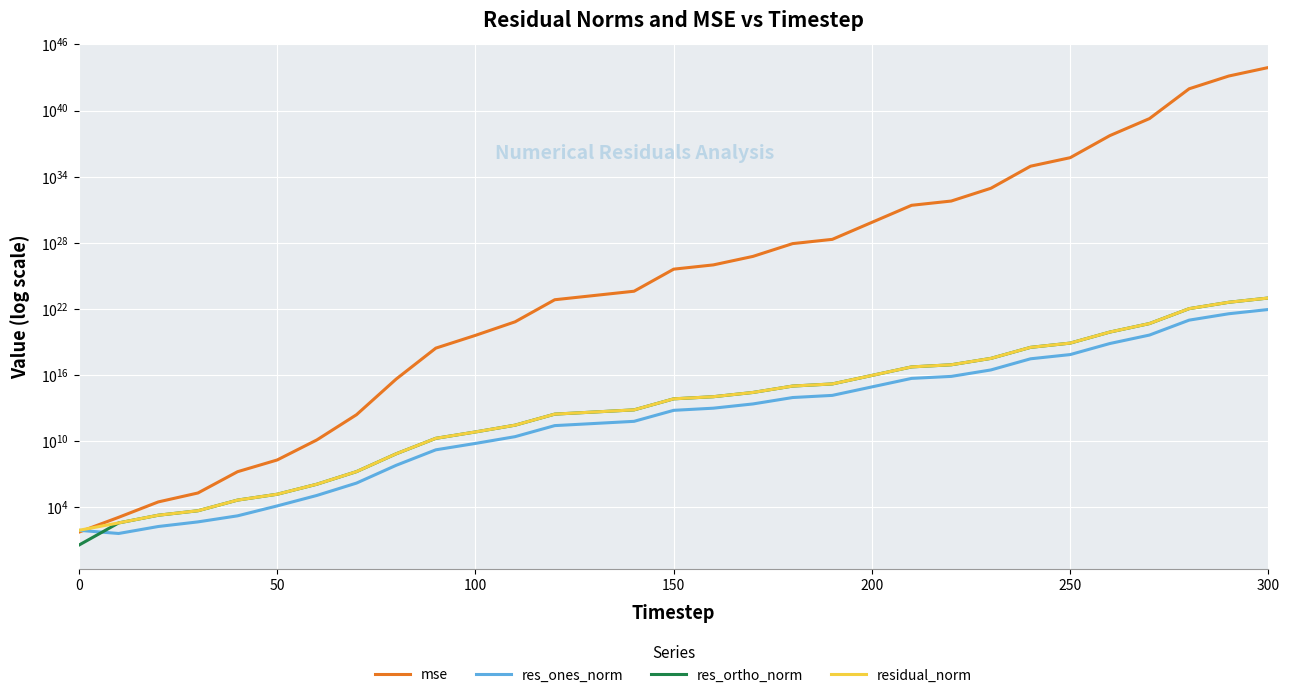

What position from the right is 25?

6